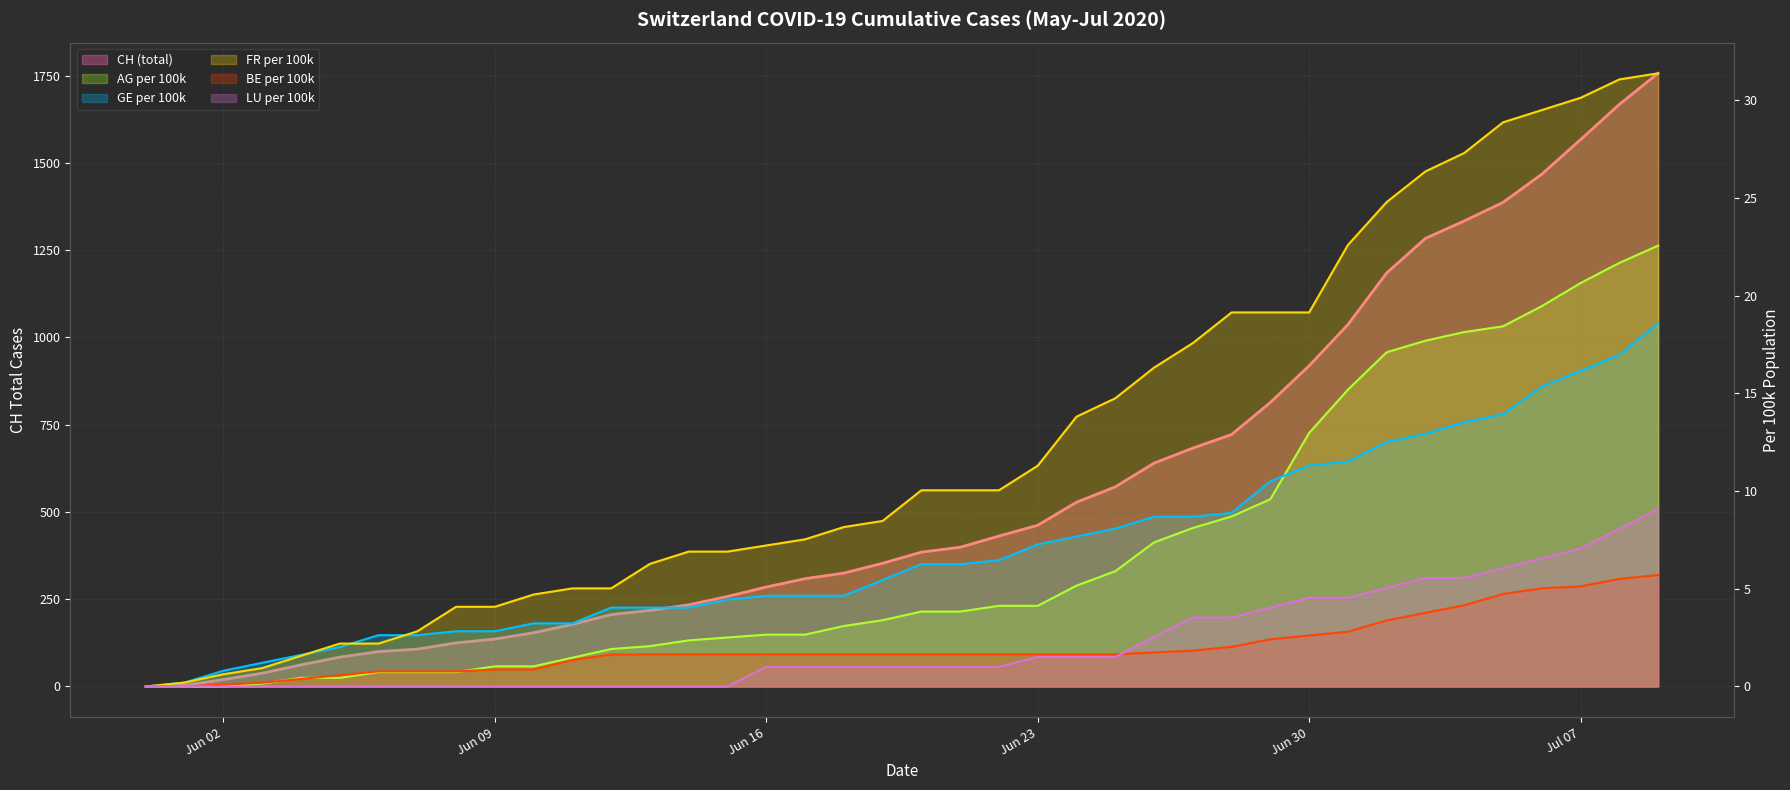

At which label is GE_pc (line) closest to 9?

28